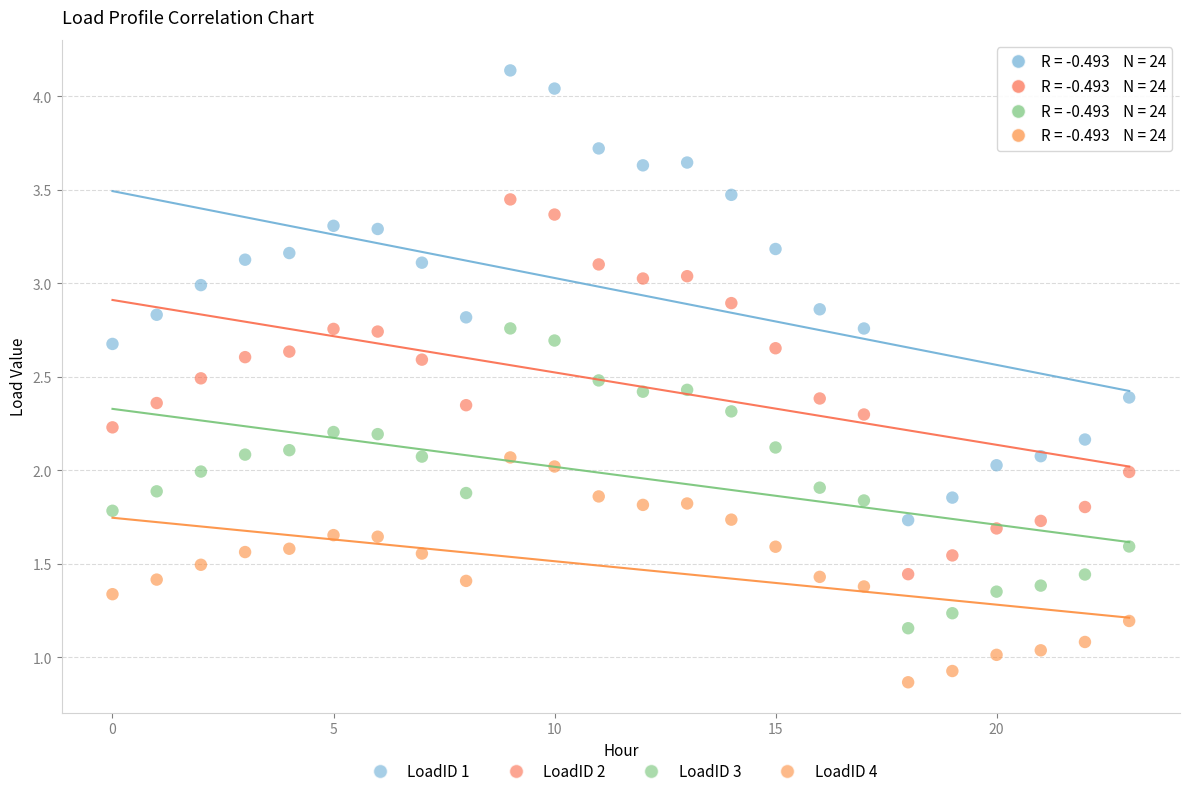

Across all data points, what is the range of Y values (max minus min)?

3.3